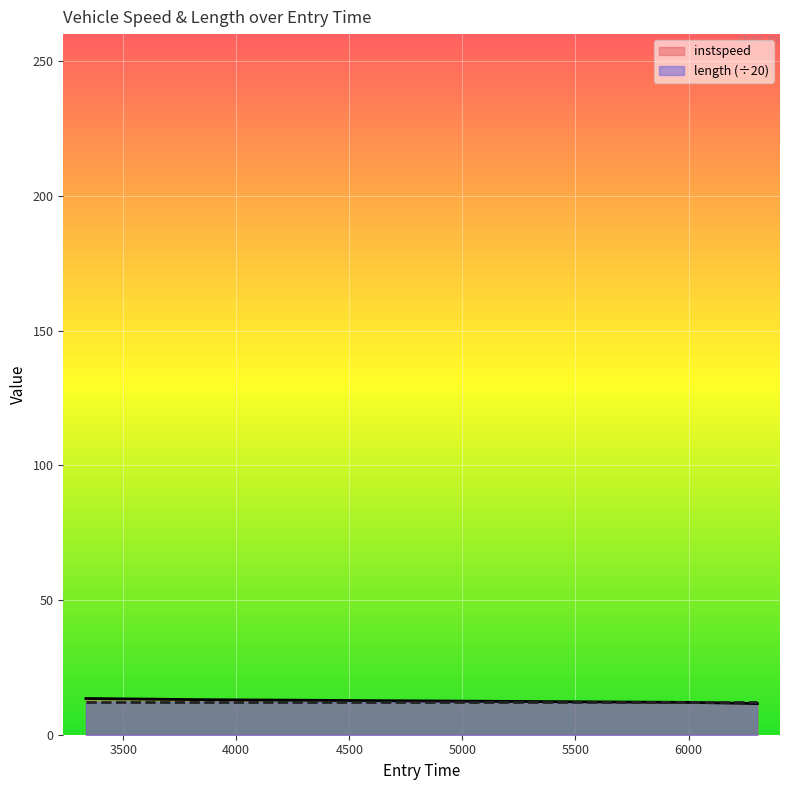

What is the change in value from 3845.7135096571574 to 6304.304407312874?

-1.5